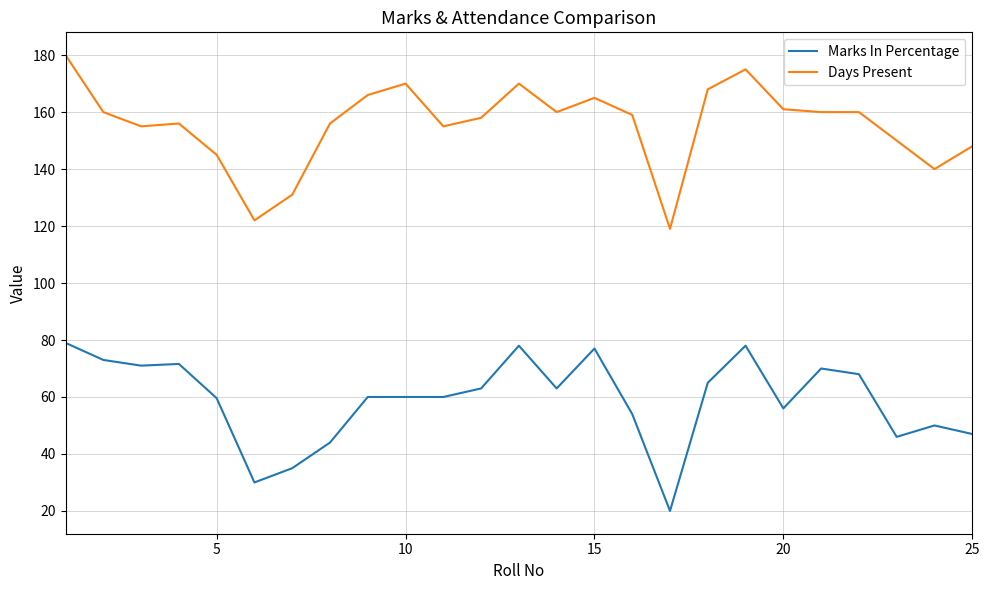

True or false: Days Present and Marks In Percentage cross at least once.

False